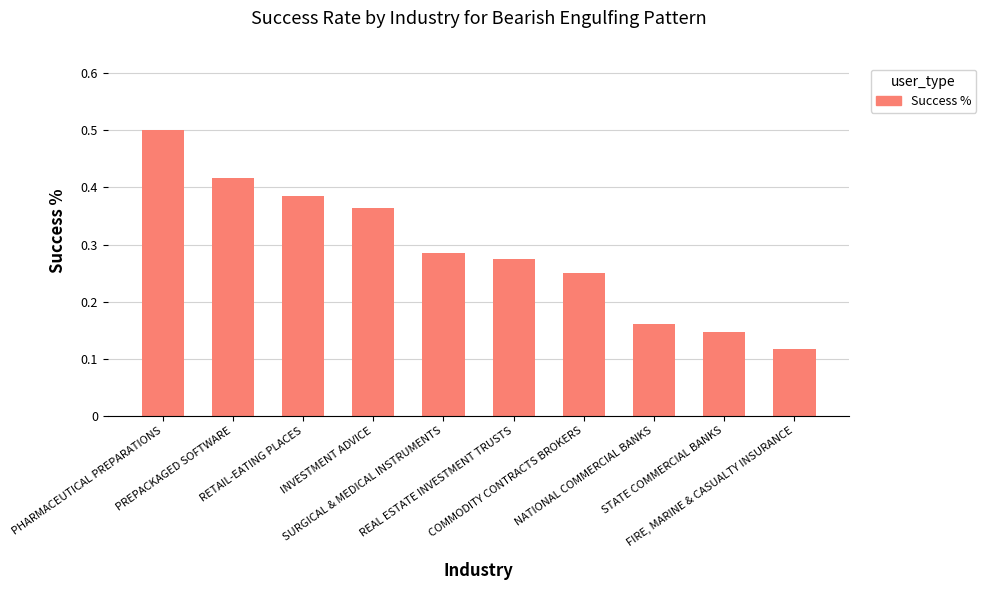

What is the label of the 6th bar from the left?

REAL ESTATE INVESTMENT TRUSTS